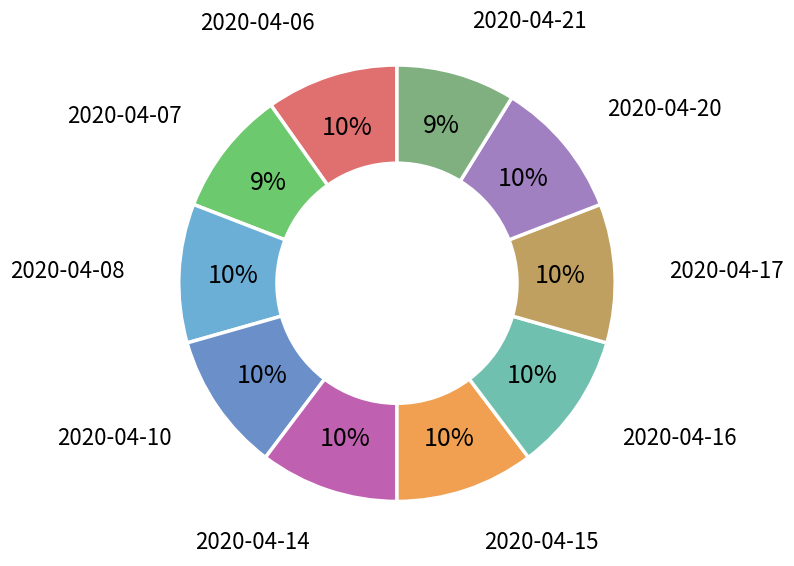

Is the sum of 2020-04-16 and 2020-04-21 greater than half?

No